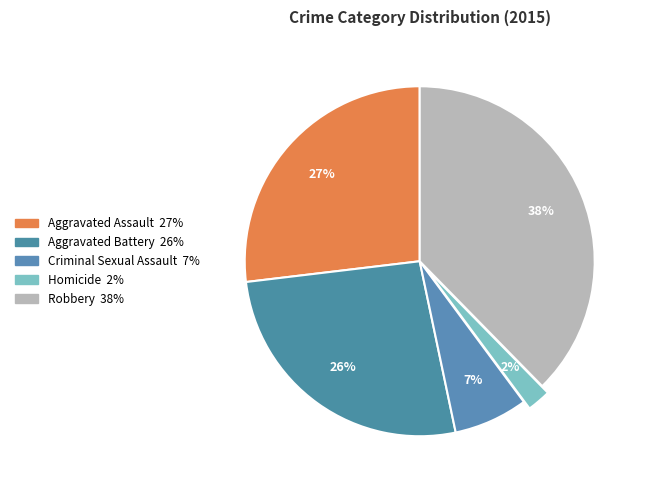

What portion of the pie excludes Homicide?

97.8%